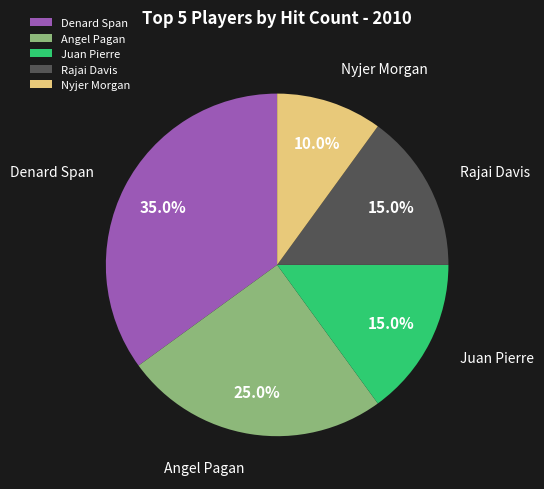

How much of the chart is everything except Nyjer Morgan?

90.0%